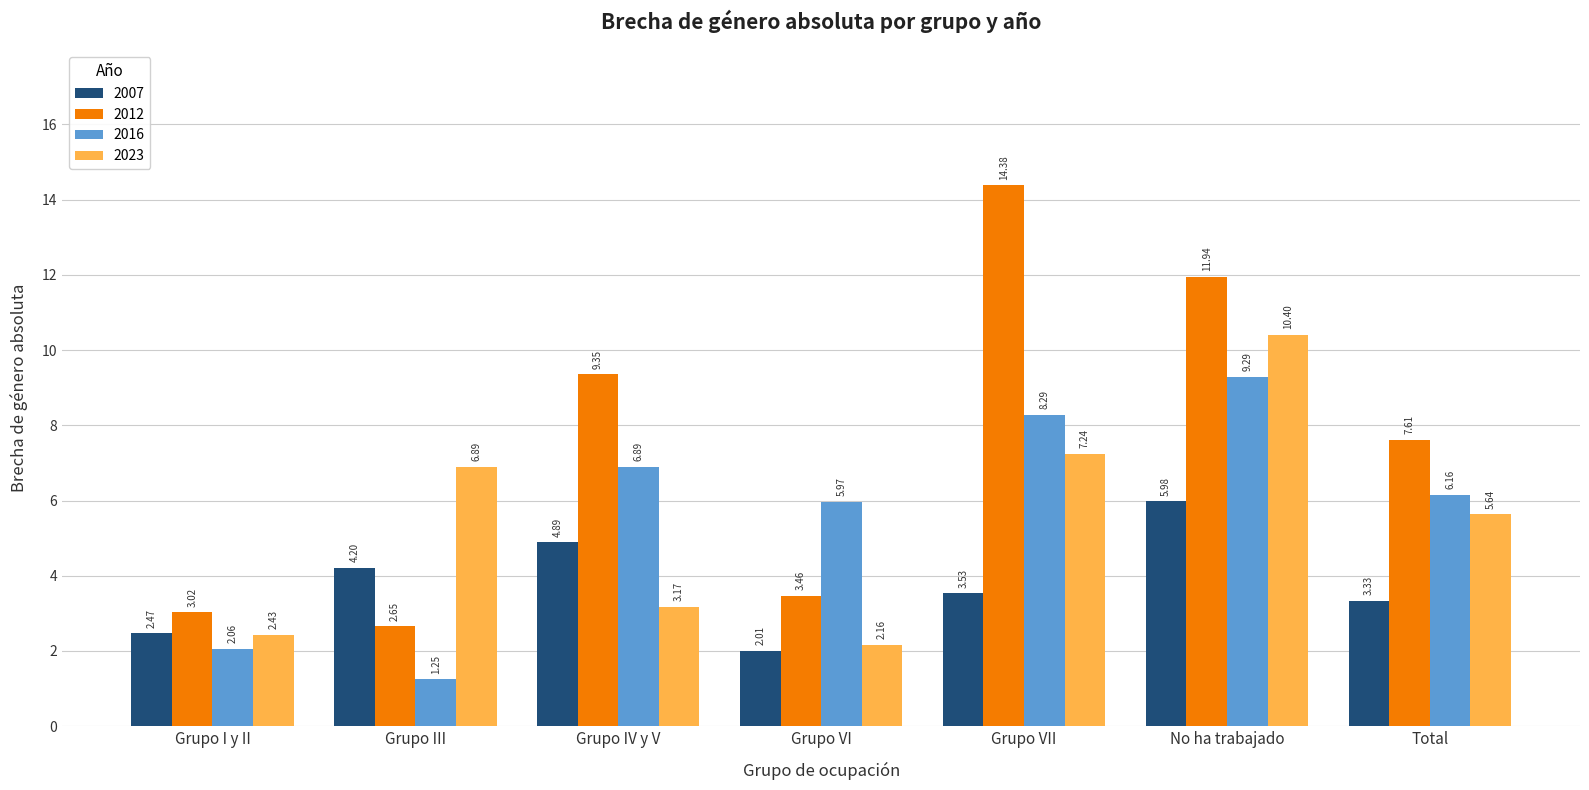

True or false: 2012 has a value of 3.6 at Grupo III.

False